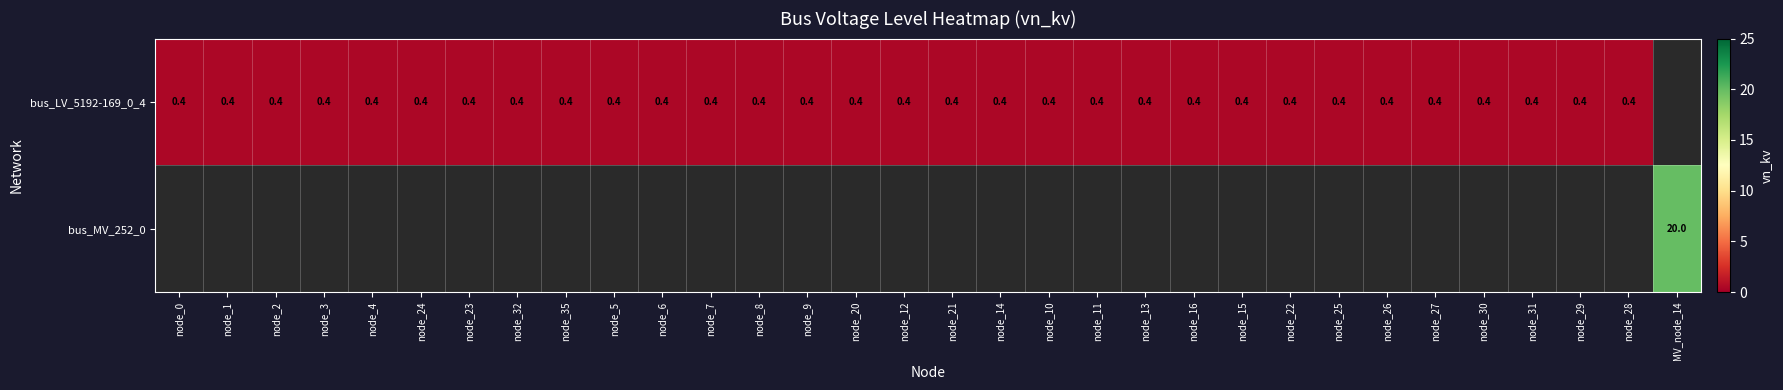

The value of bus_LV_5192-169_0_4 at node_11 is 0.2. True or false?

False